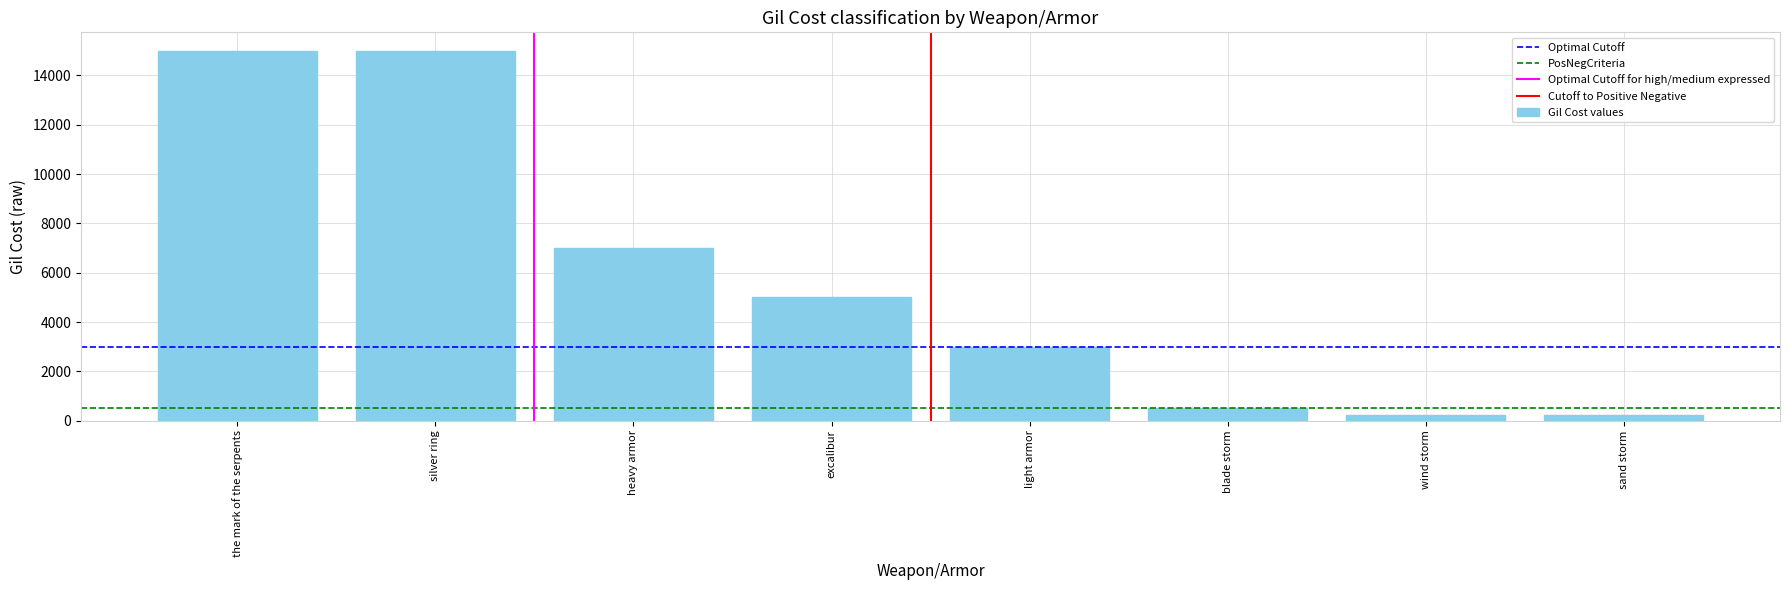

True or false: the data shows 3310 at excalibur.

False